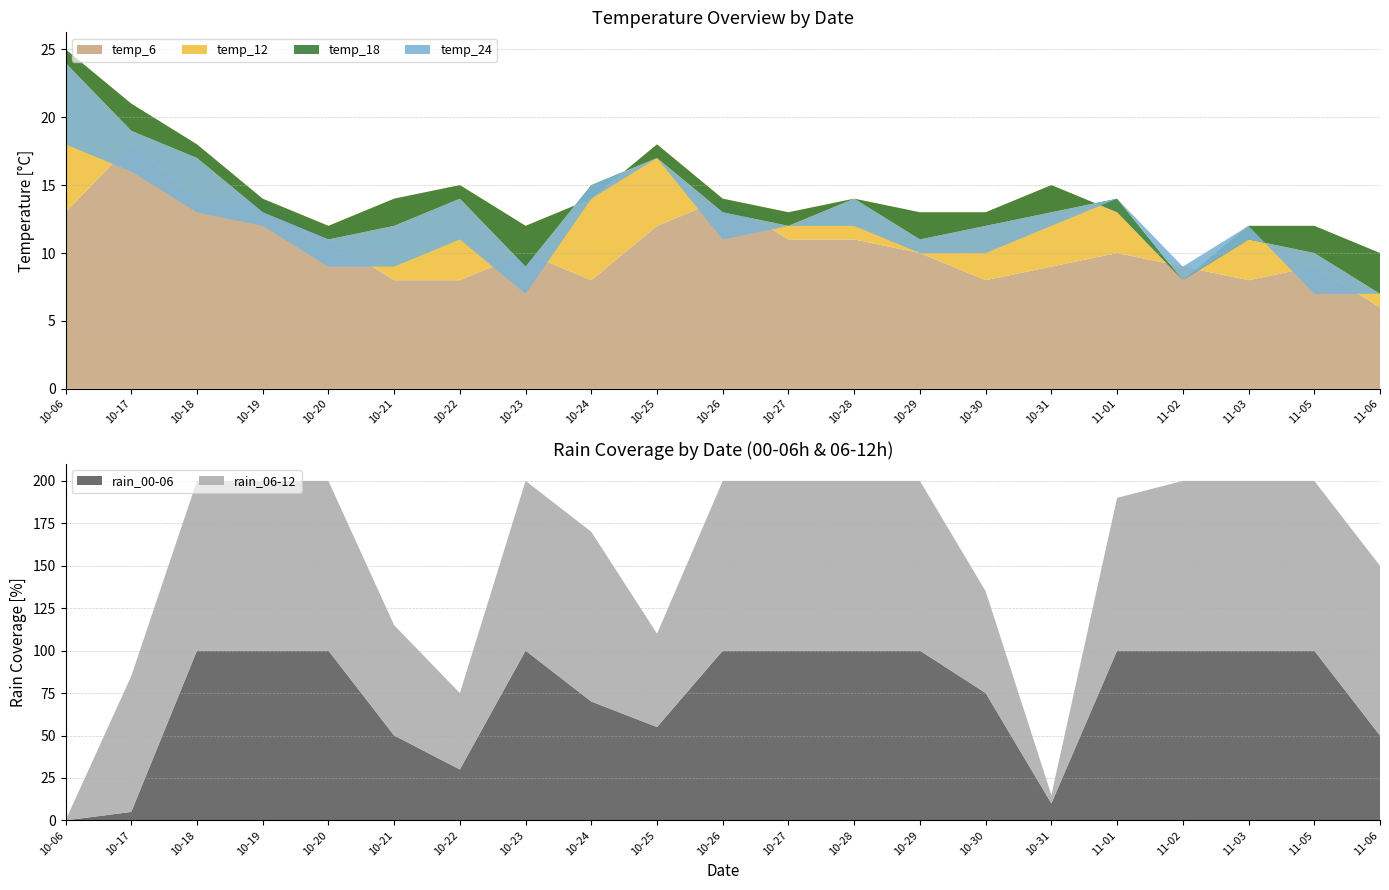

True or false: rain_00-06 has a value of 20 at 10-24.

False